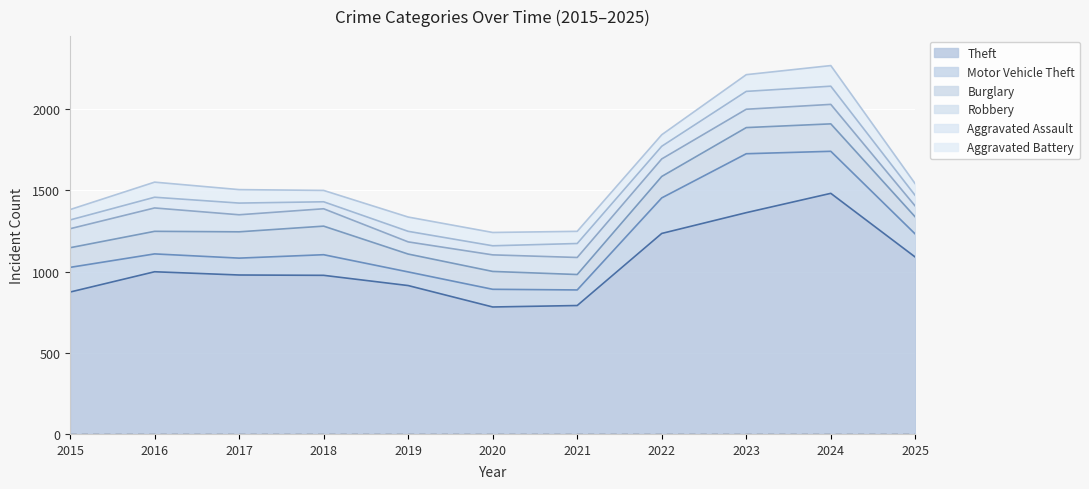

What is the difference between the maximum and second lowest values in the Burglary series?

71